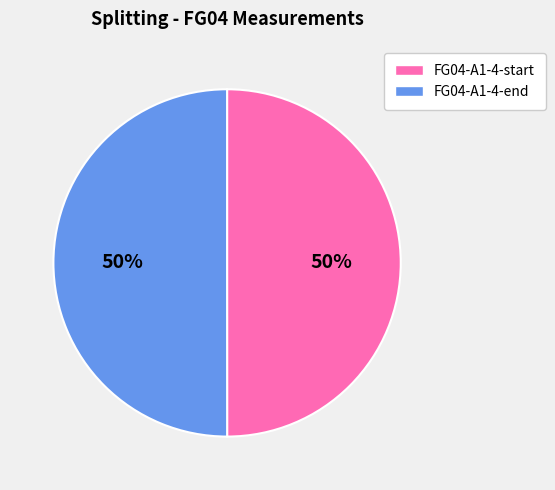

To the nearest percent, what is the average slice percentage?

50%